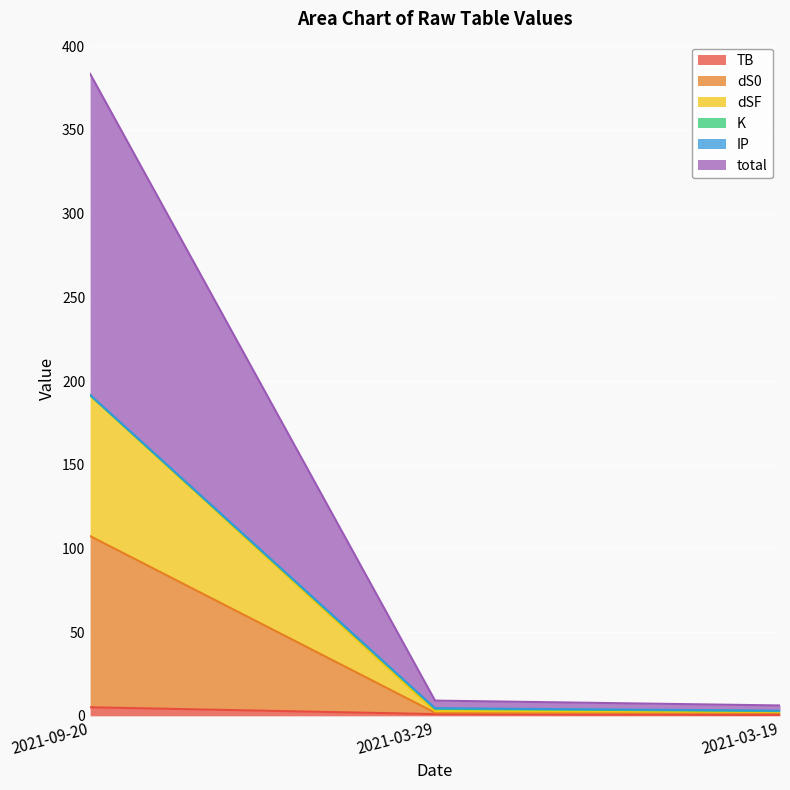

What is the label of the 1st point from the left?

2021-09-20